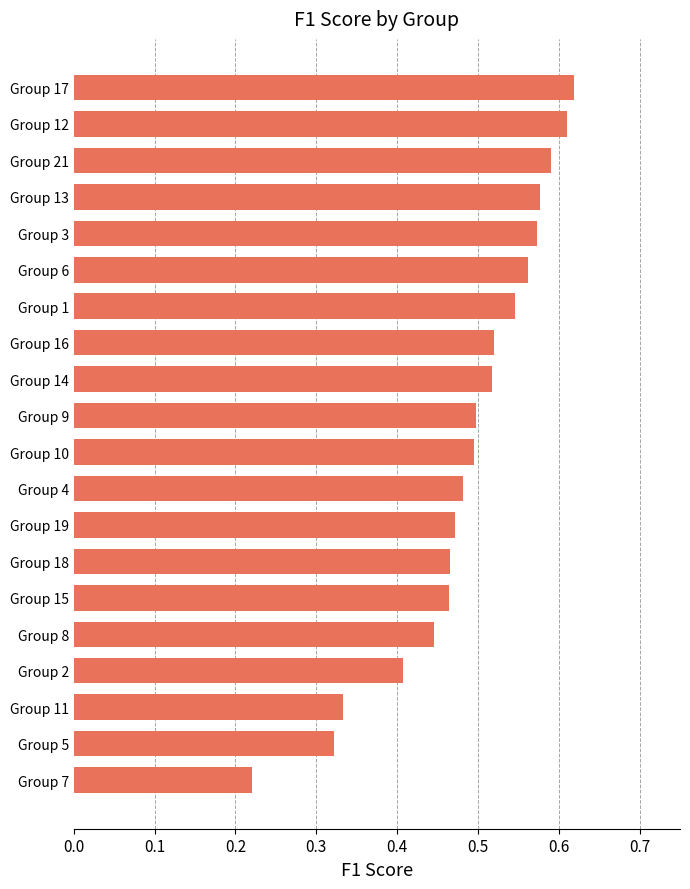

What is the sum of the values at Group 14 and Group 16?

1.0